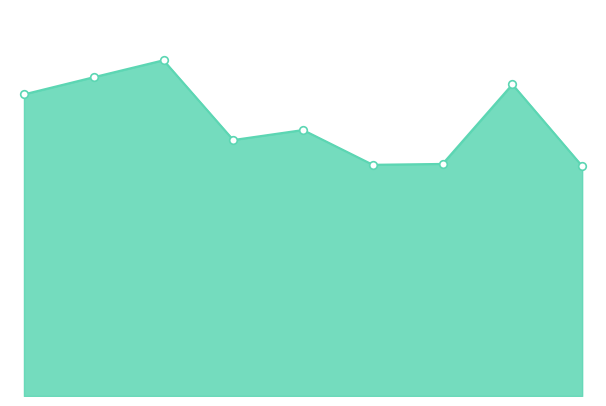

Is this an area chart (filled region under the line)?

Yes